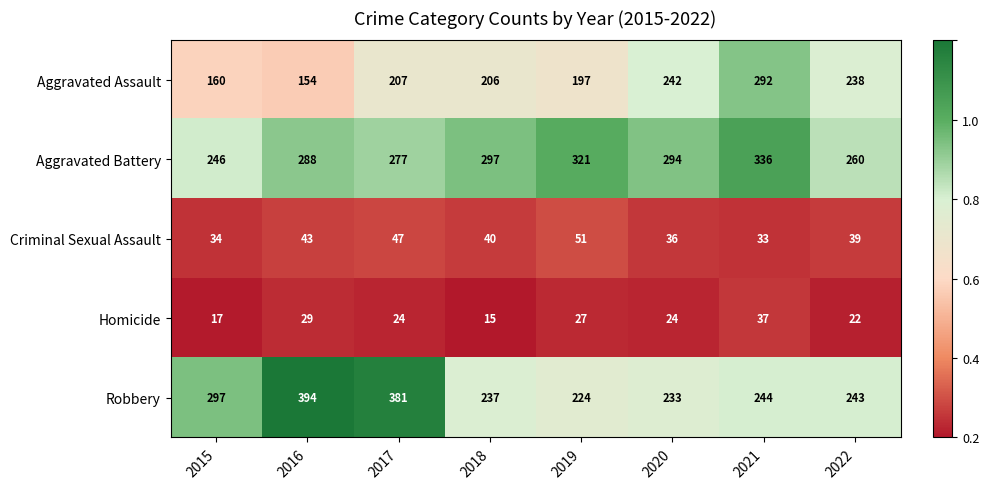

True or false: Aggravated Battery has a value of 439 at 2019.

False